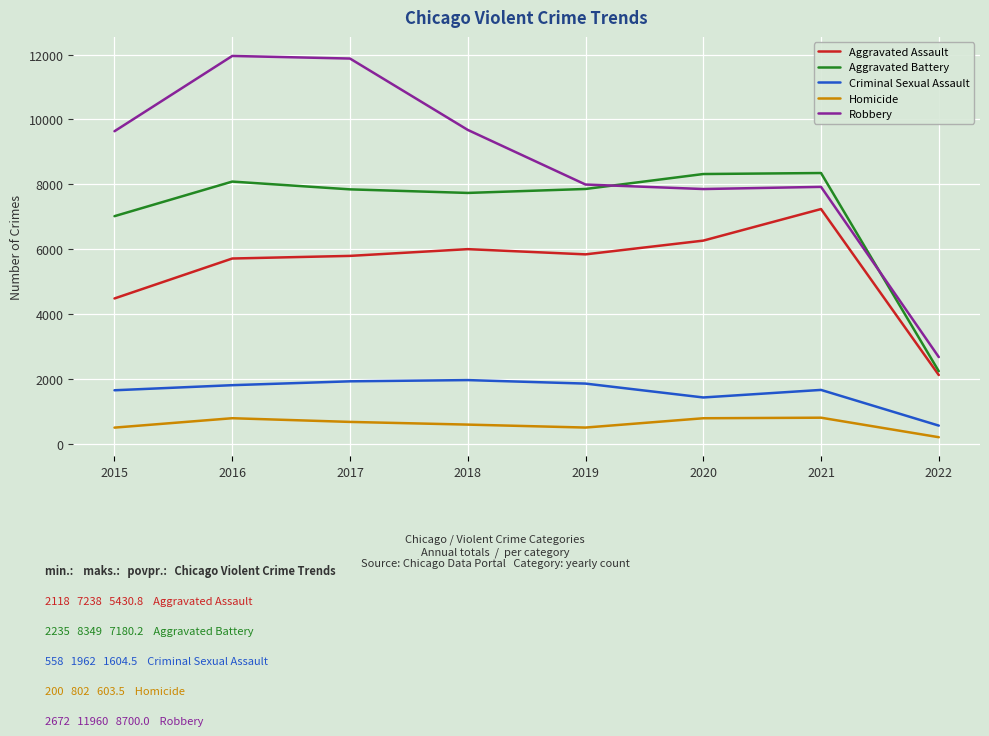

What are all the series names shown in the legend?

Aggravated Assault, Aggravated Battery, Criminal Sexual Assault, Homicide, Robbery